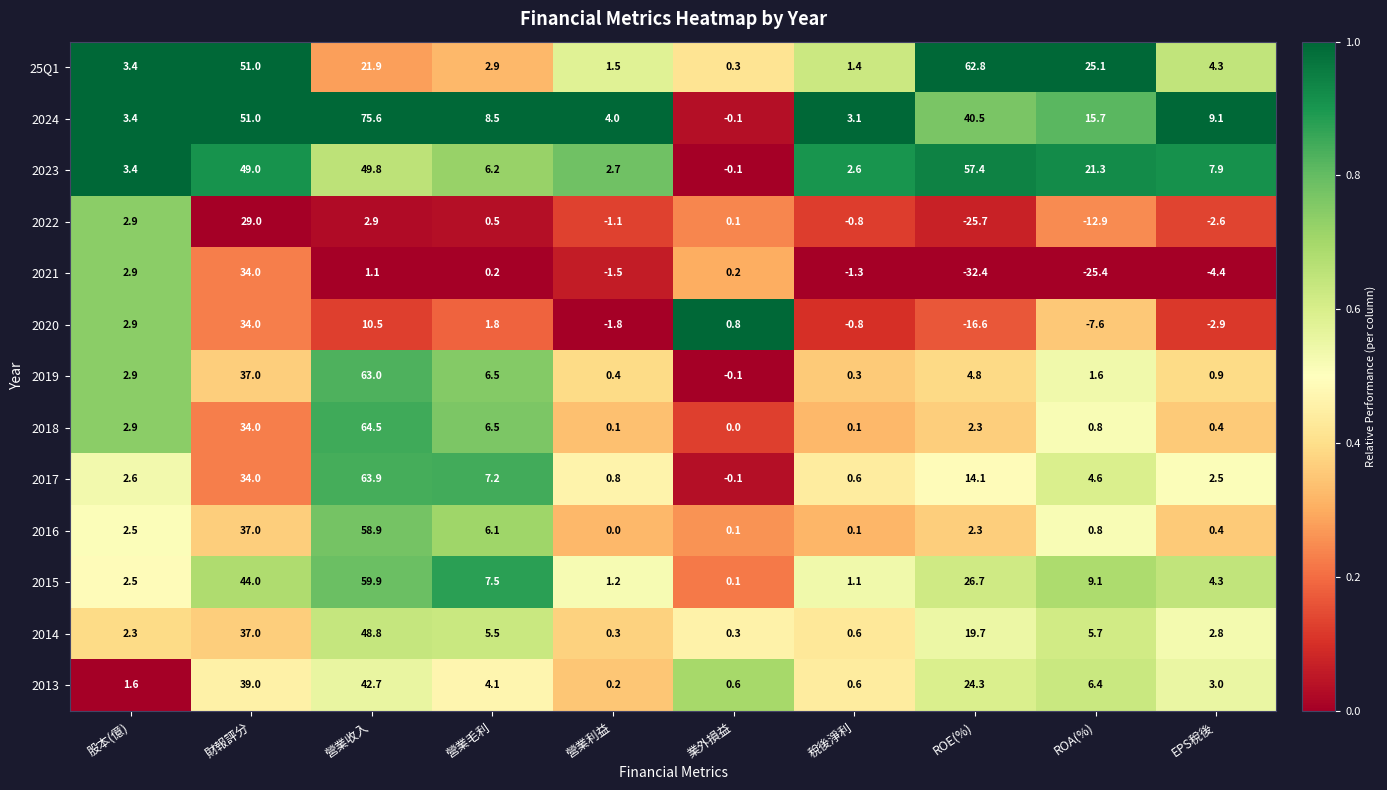

List the labels in order of 25Q1 value, largest first.

ROE(%), 財報評分, ROA(%), 營業收入, EPS稅後, 股本(億), 營業毛利, 營業利益, 稅後淨利, 業外損益